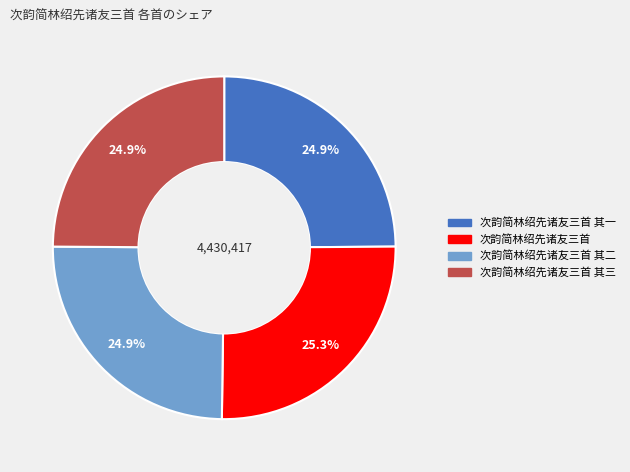

Does any single category account for the majority?

No